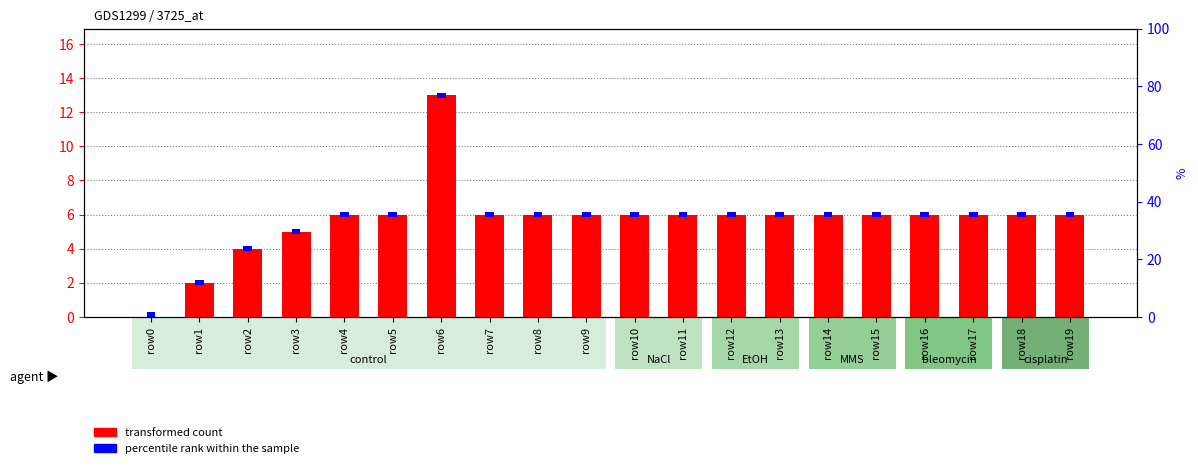

How many bars are there in total?

40